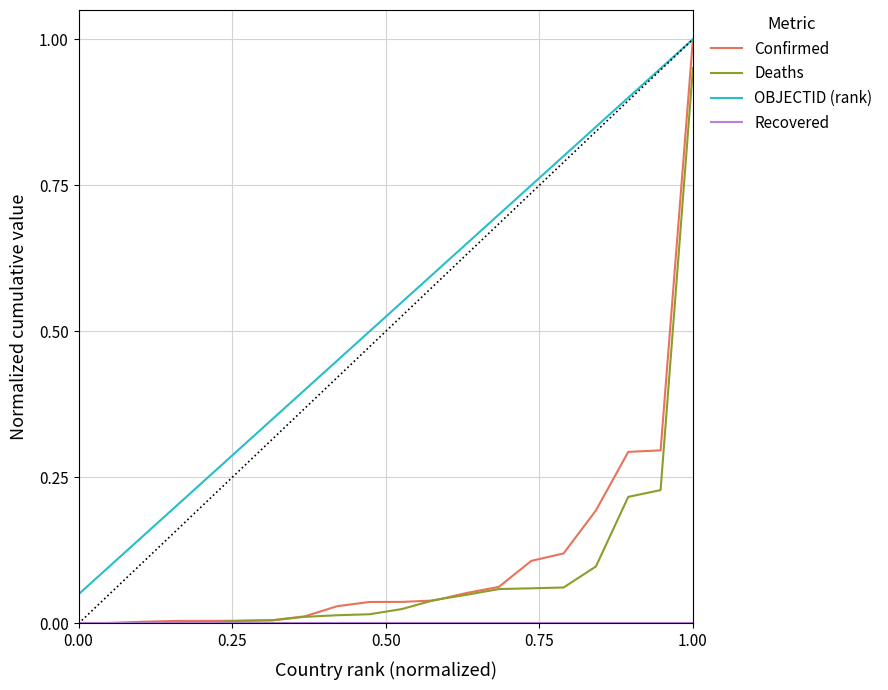

True or false: OBJECTID (rank) and Deaths cross at least once.

False